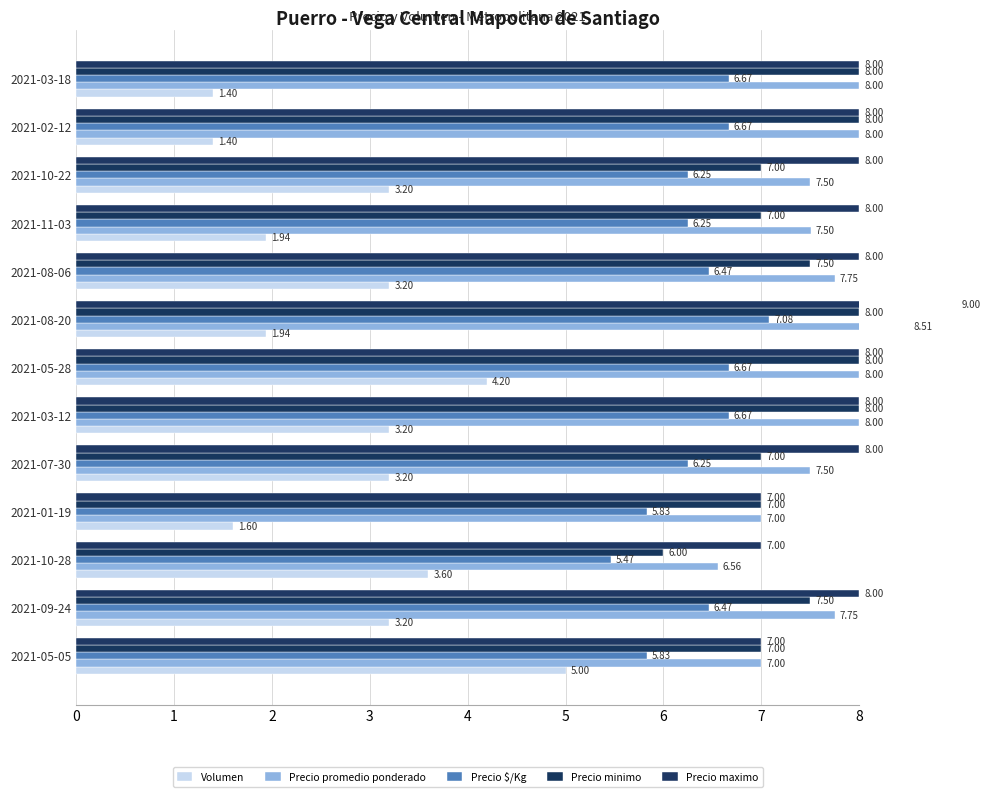

True or false: Precio maximo has a value of 2.7 at 2021-05-28.

False